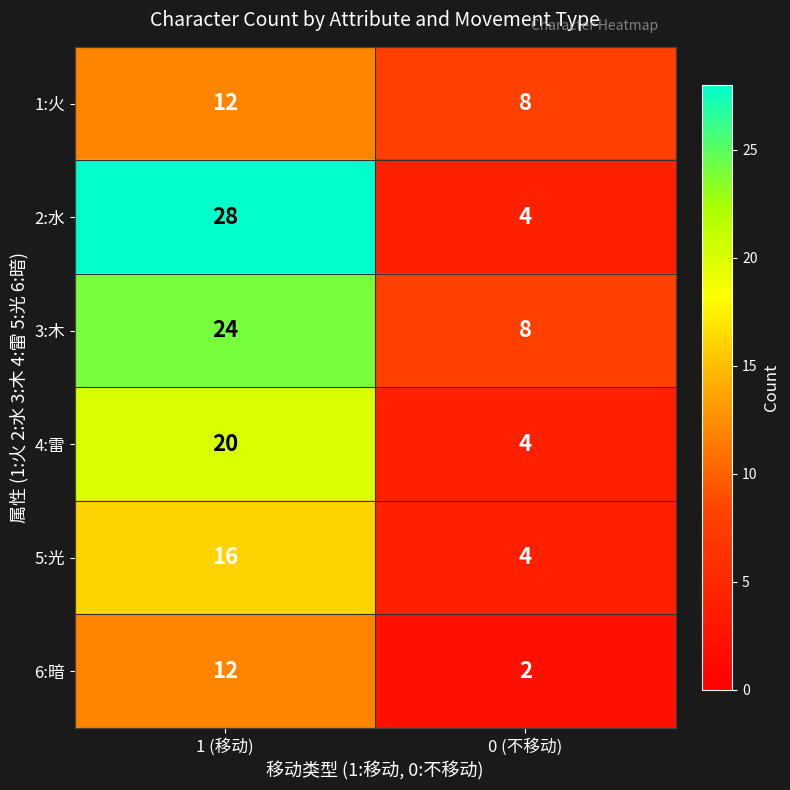

Is it true that 6:暗 equals 2 at 0 (不移动)?

True